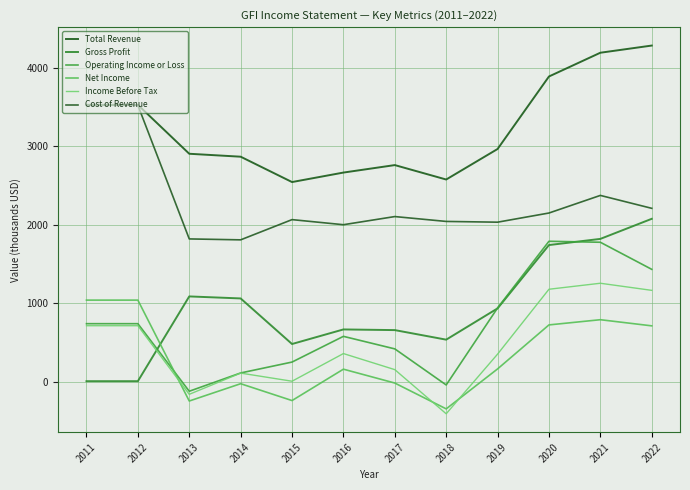

Which series has the largest range (max minus min)?

Gross Profit